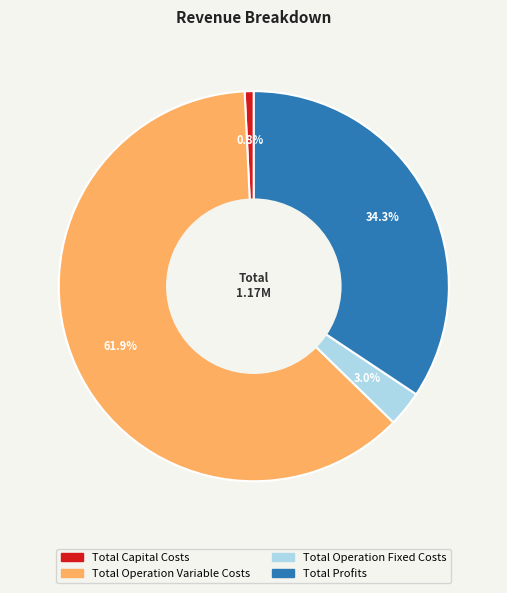

Approximately how many times larger is the value at Total Profits compared to Total Capital Costs?

45.5